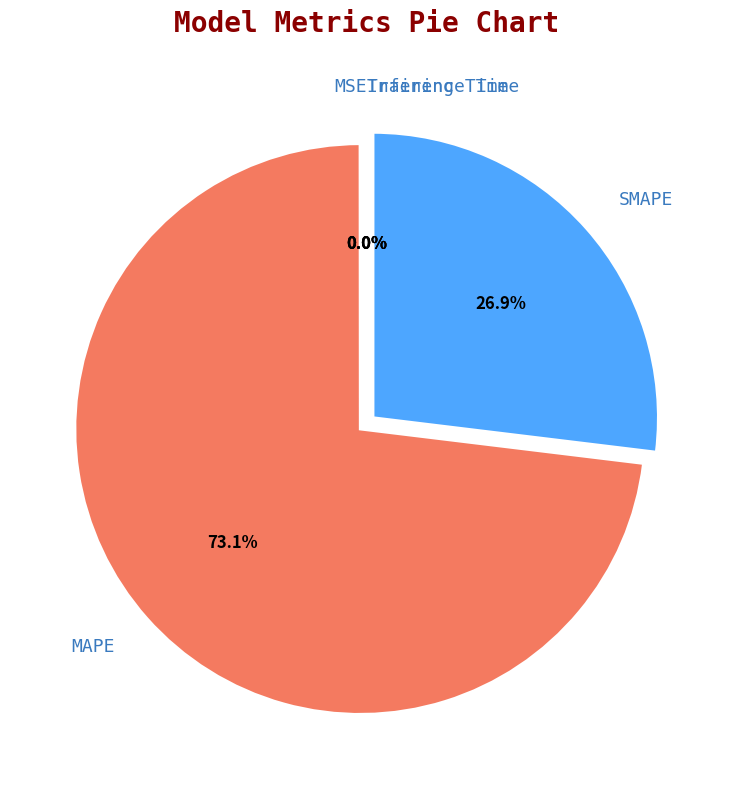

What is the majority slice?

MAPE